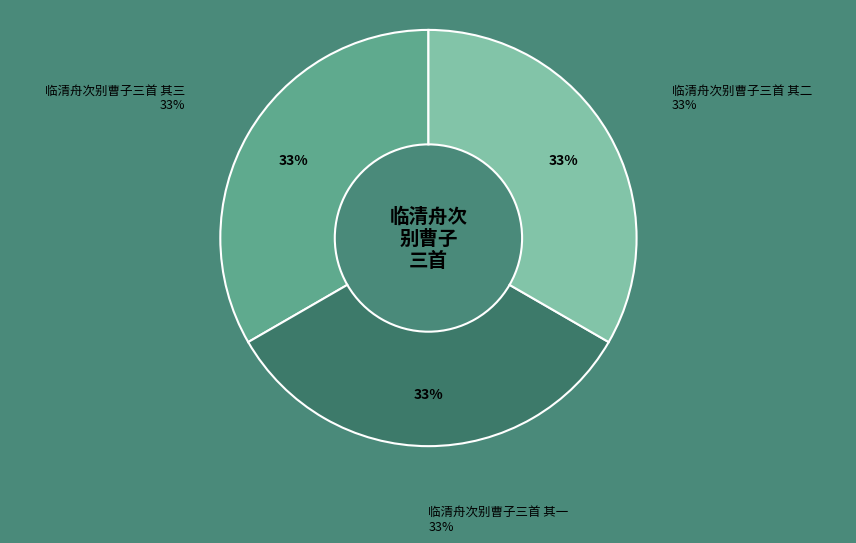

Does any single category account for the majority?

No